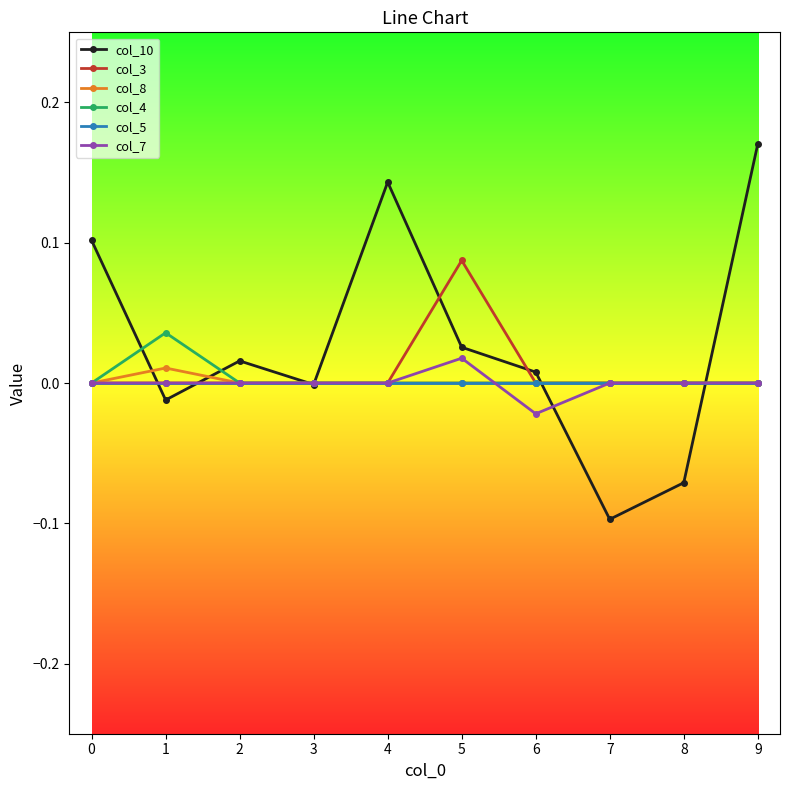

Is the value of col_5 at 5 greater than the value of col_7 at 6?

Yes